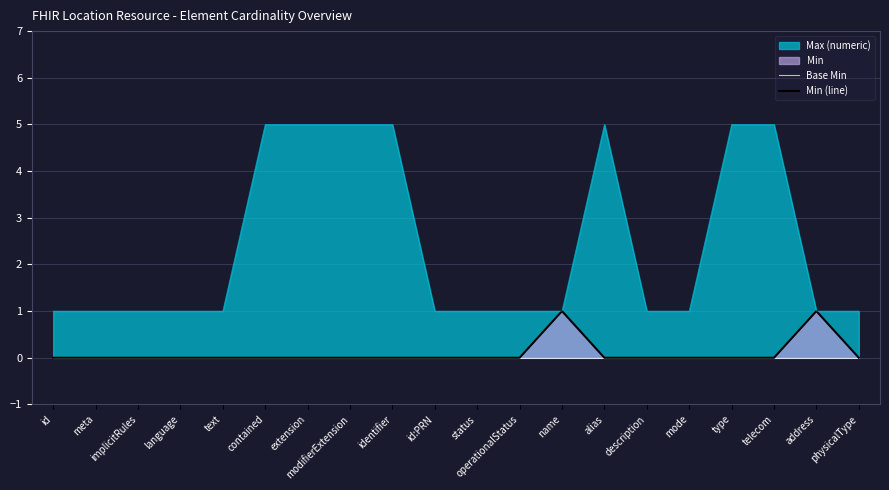

What is the difference between the highest and lowest values at name?

1